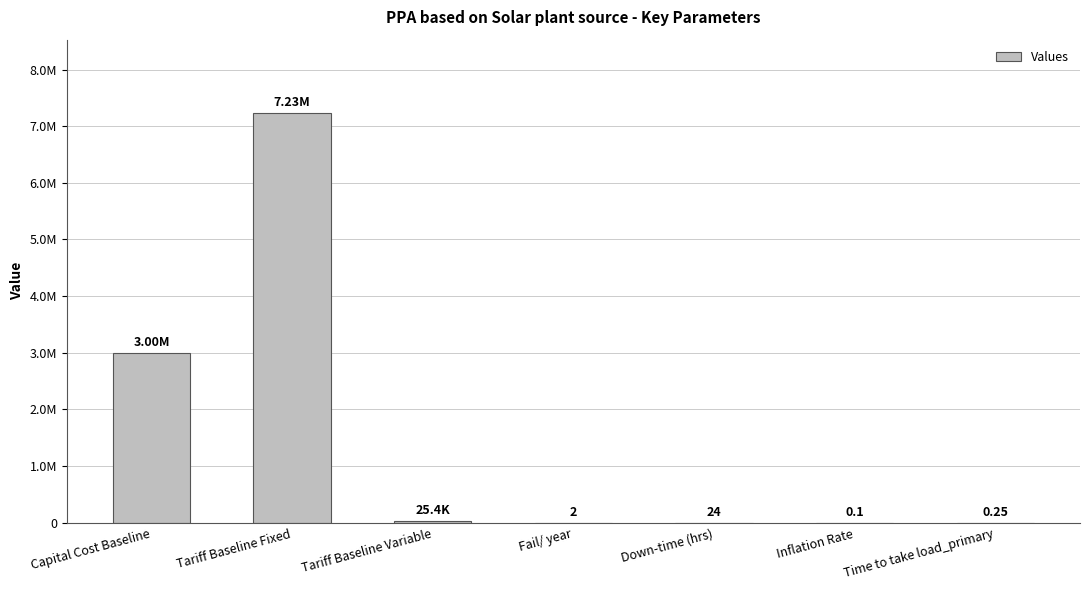

The value at Fail/ year is 2.0. True or false?

True